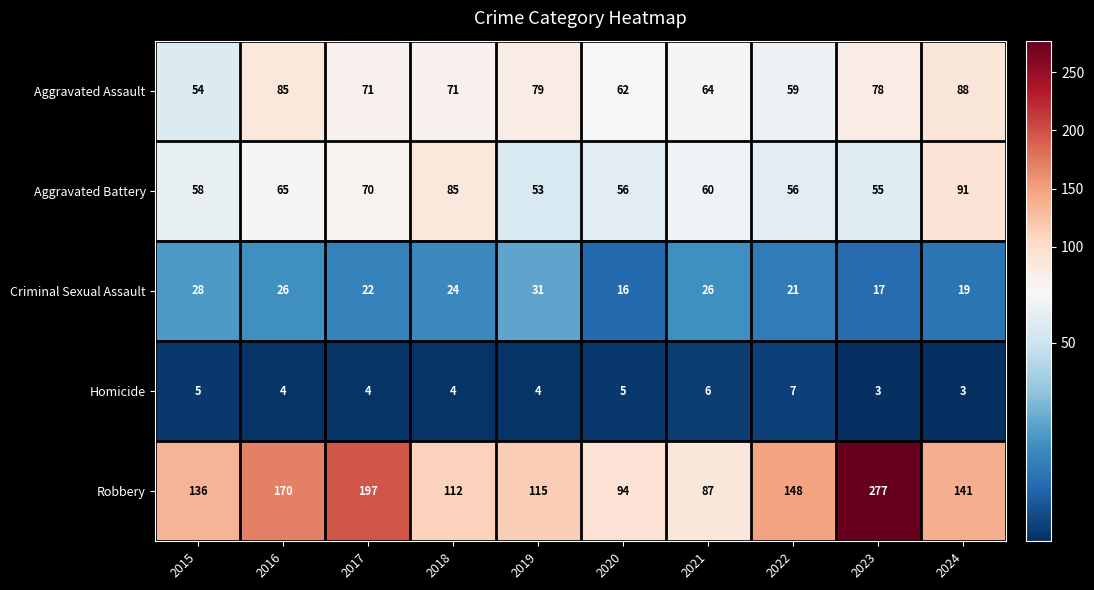

What is the spread (max minus min) of values at 2022?

141